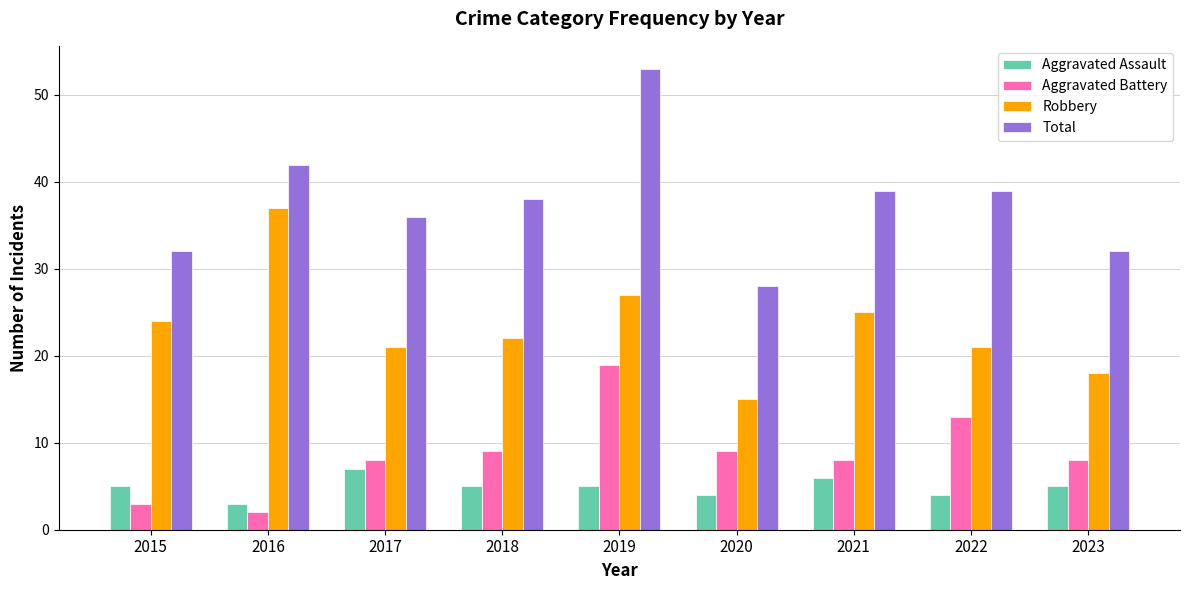

Which series has the largest total across all categories?

Total